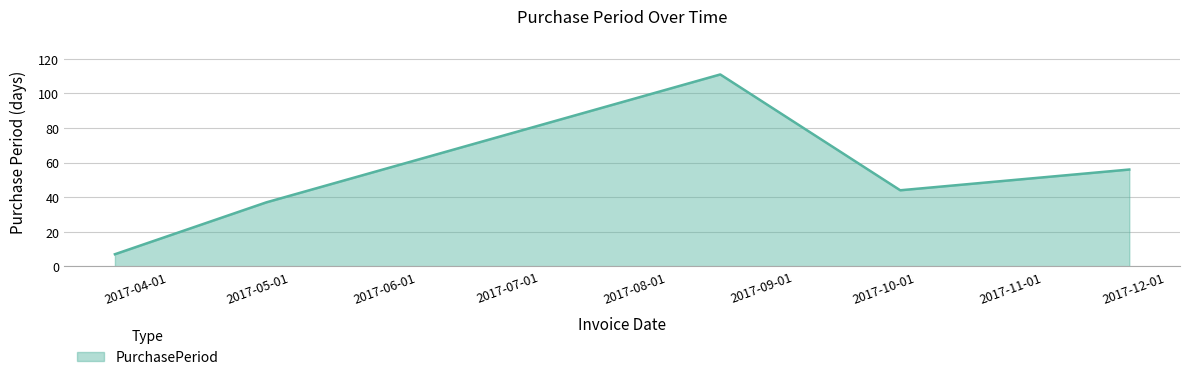

True or false: the data has more than 0 interior local peaks.

True